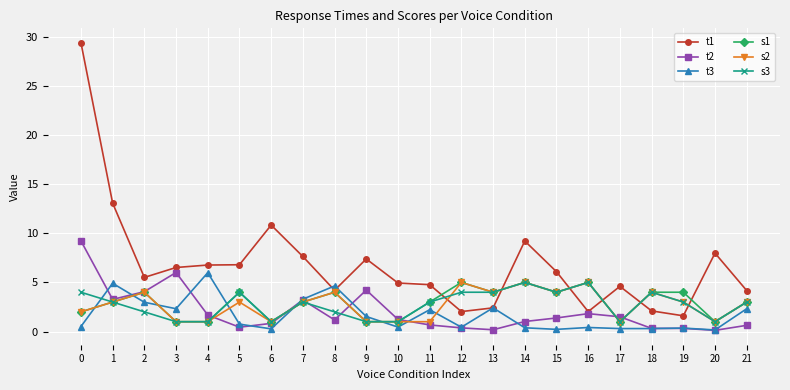

What is the spread (max minus min) of values at 12?

4.6